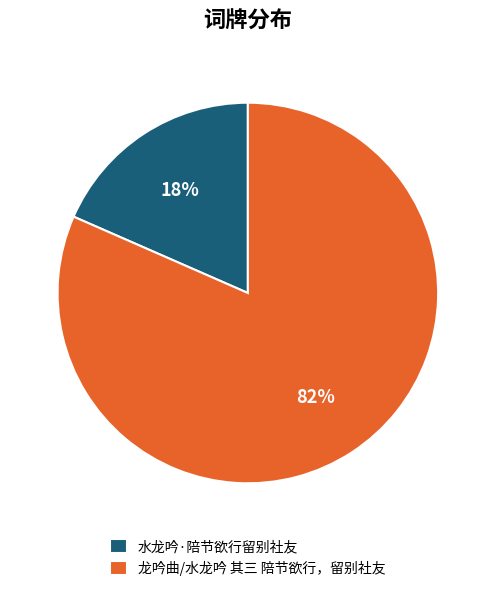

Do 龙吟曲/水龙吟 其三 陪节欲行，留别社友 and 水龙吟·陪节欲行留别社友 together represent more than half of the pie?

Yes